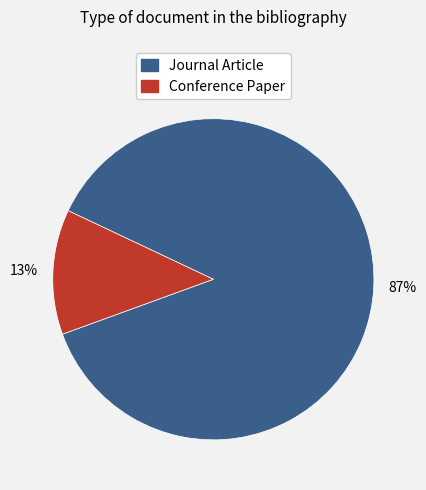

True or false: Journal Article accounts for 74% of the total.

False